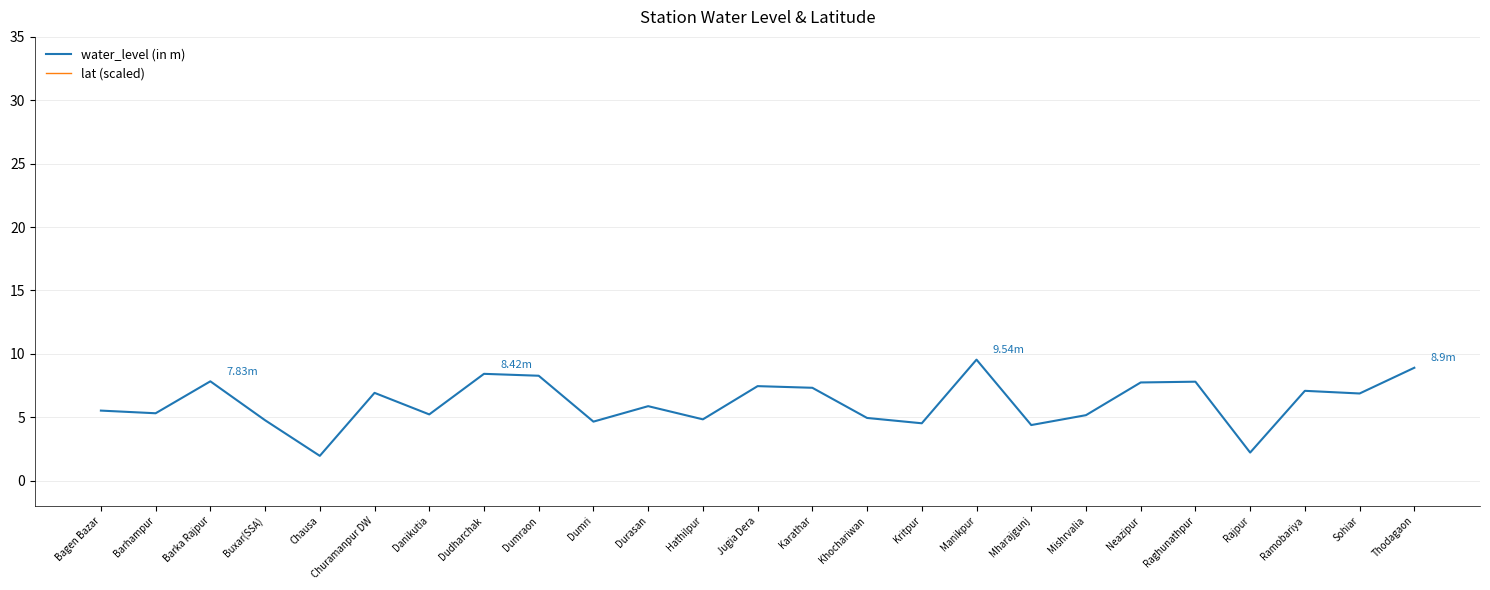

Rank the series by their average value, from highest to lowest.

lat (scaled), water_level (in m)